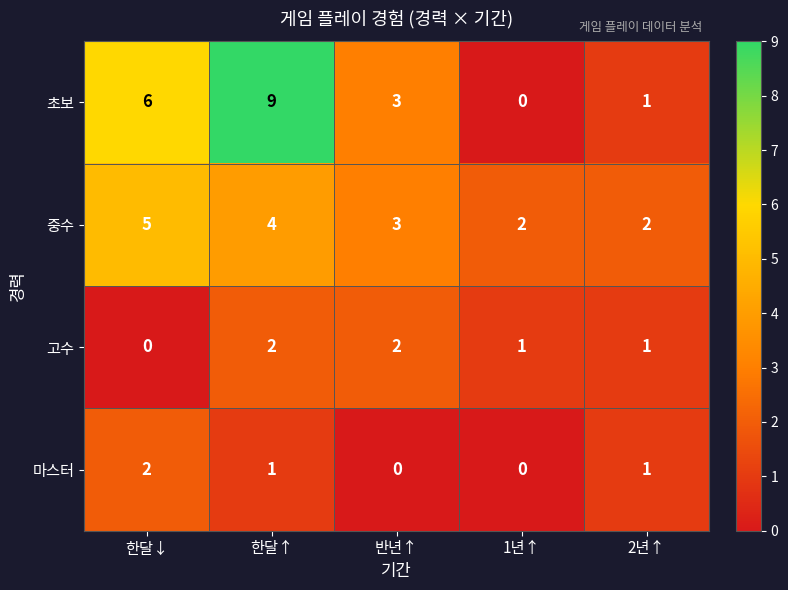

Which series has the largest range (max minus min)?

초보